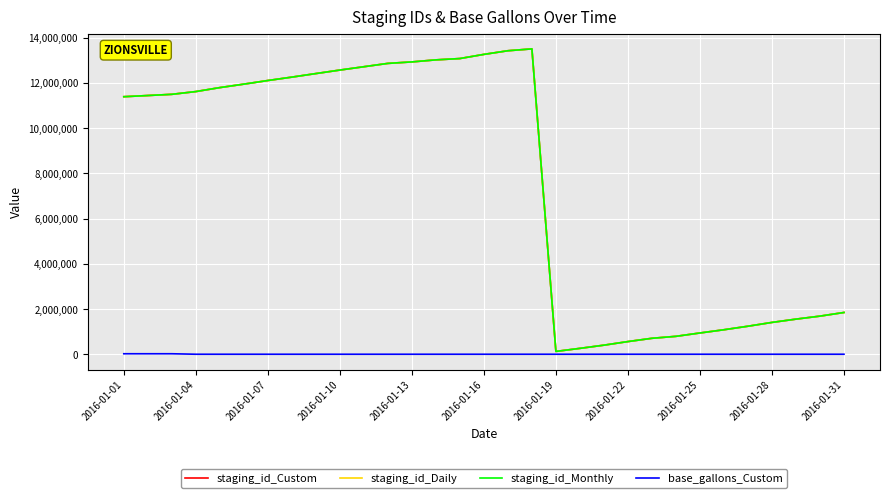

What is the greatest value displayed?

13503696